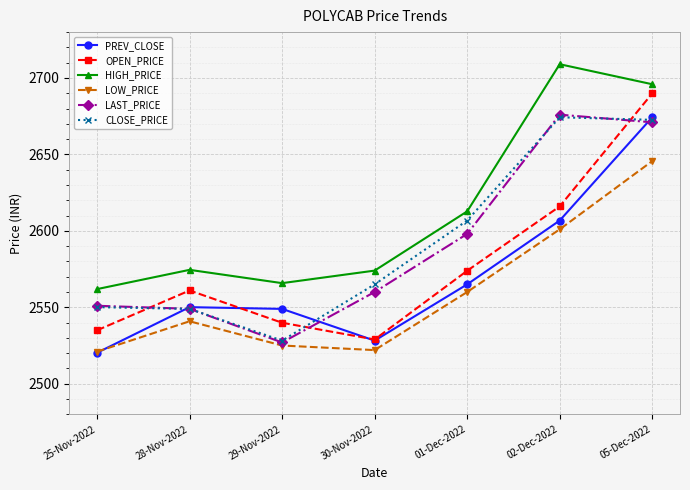

Between 30-Nov-2022 and 02-Dec-2022, which series saw the biggest shift?

HIGH_PRICE